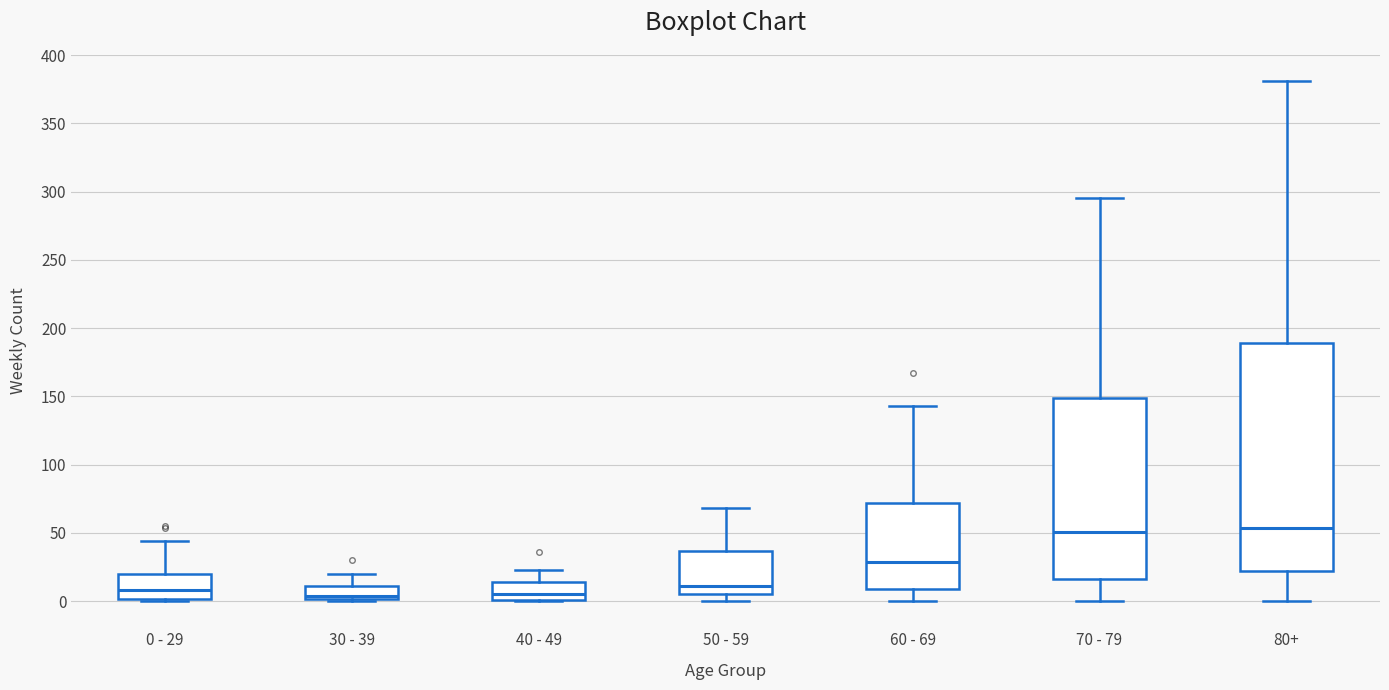

Reading left to right, transcribe this box plot: for each box, give where its median line is, the range the box spans, and where its two whiskers end, as read against the y-axis. The values are not printed on the chart, so give them approximately, as read against the axis.

0 - 29: median 10, box 0 to 20, whiskers 0 (just below the box's lower edge) to 45
30 - 39: median 5, box 0 to 10, whiskers 0 (just below the box's lower edge) to 20
40 - 49: median 5, box 0 to 15, whiskers 0 to 25
50 - 59: median 10, box 5 to 35, whiskers 0 to 70
60 - 69: median 30, box 10 to 70, whiskers 0 to 145
70 - 79: median 50, box 15 to 150, whiskers 0 to 295
80+: median 55, box 20 to 190, whiskers 0 to 380